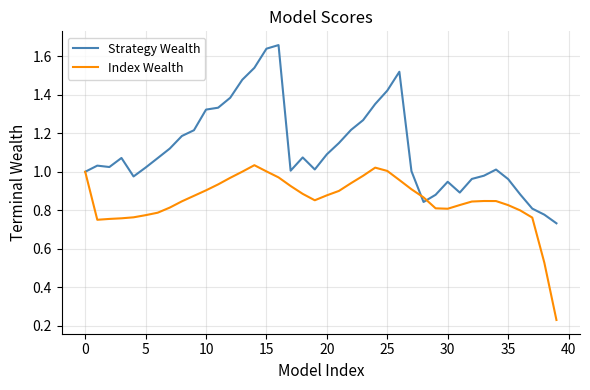

Rank the series by their maximum value, from highest to lowest.

Strategy Wealth, Index Wealth